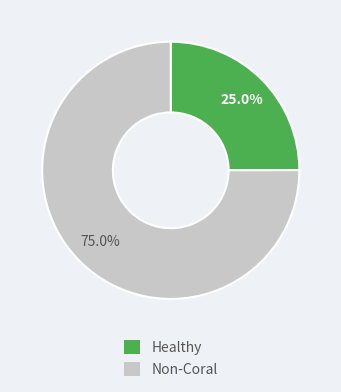

To the nearest percent, what is the average slice percentage?

50%